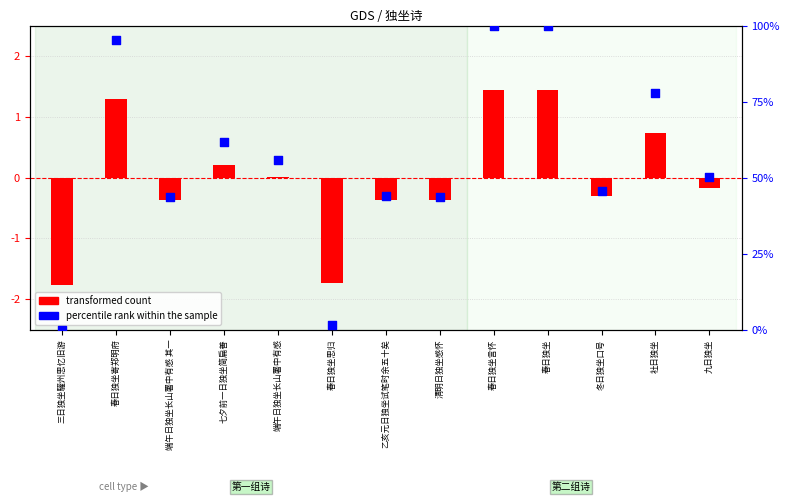

Which series has the widest spread of Y values?

percentile rank within the sample